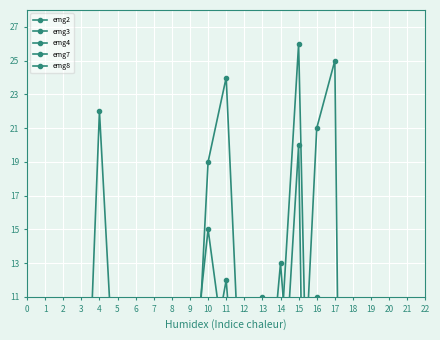

Between 12 and 17, which series saw the biggest shift?

emg7